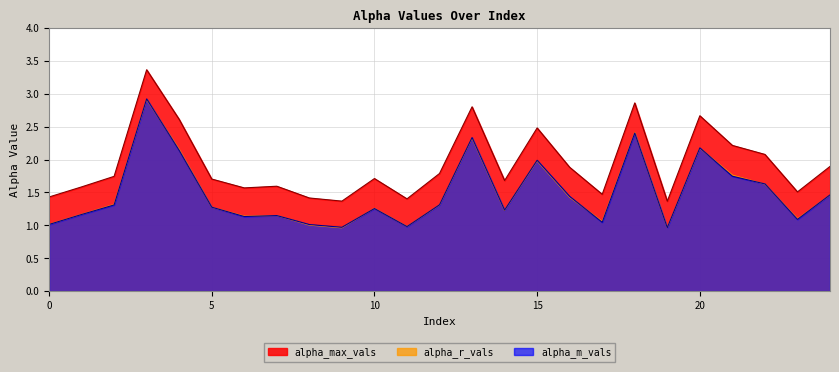

After their last crossing, which series has the higher values: alpha_r_vals or alpha_m_vals?

alpha_m_vals